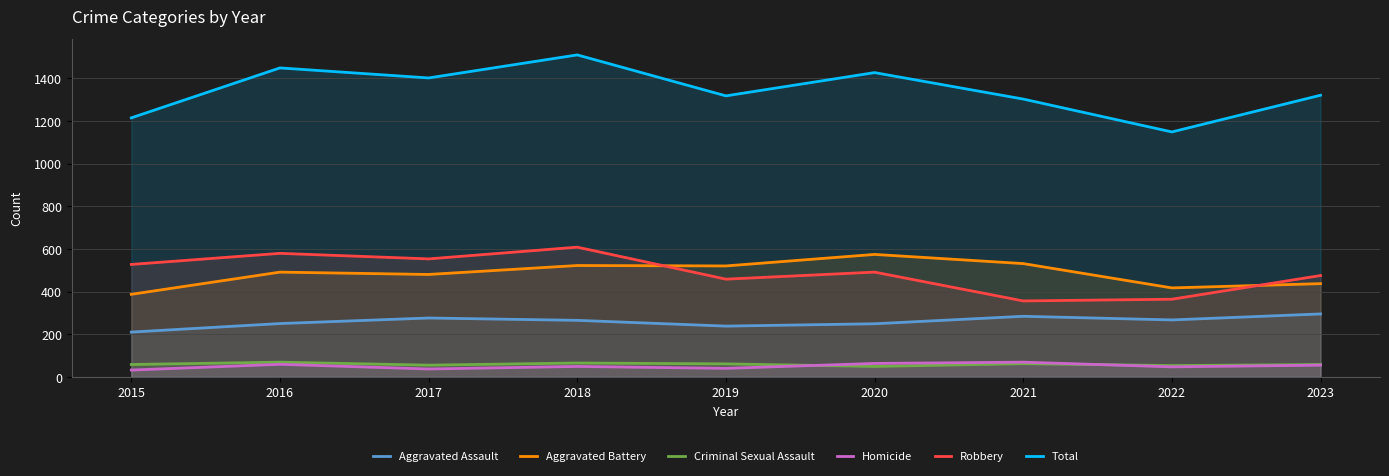

What is the difference between the Aggravated Battery values at 2022 and 2018?

105